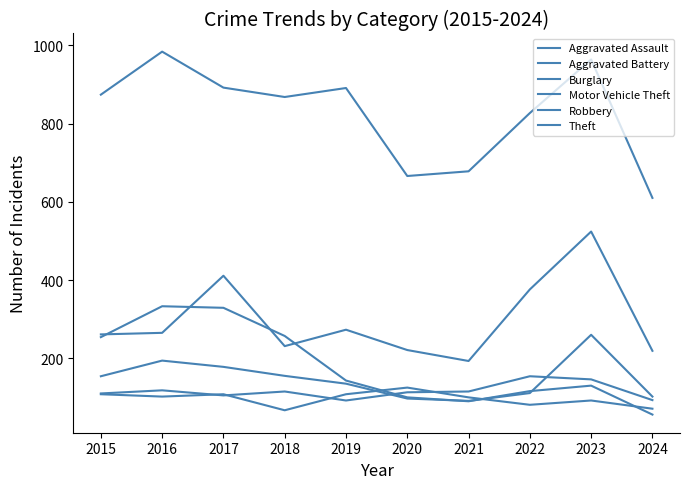

What is the average value of the Burglary series?

181